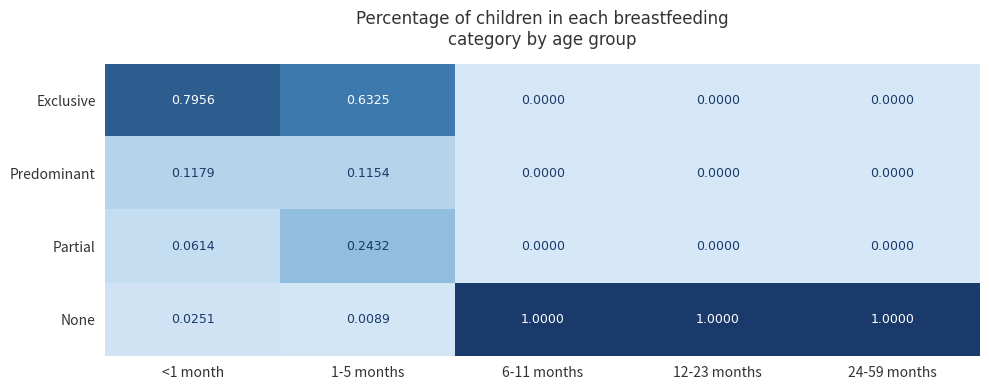

Which series has the largest range (max minus min)?

None